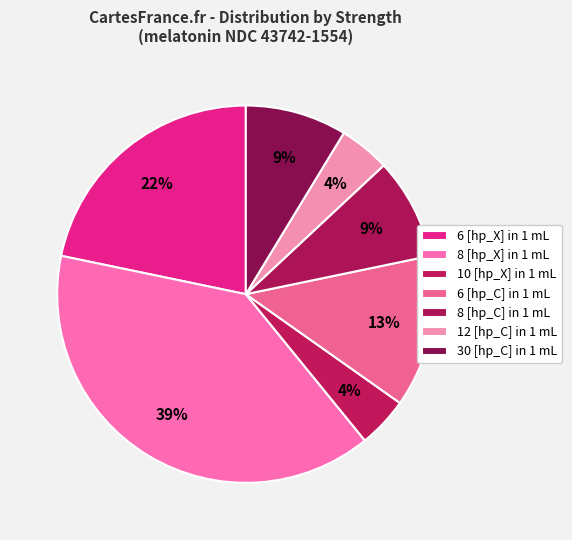

How many segments does this pie chart have?

7